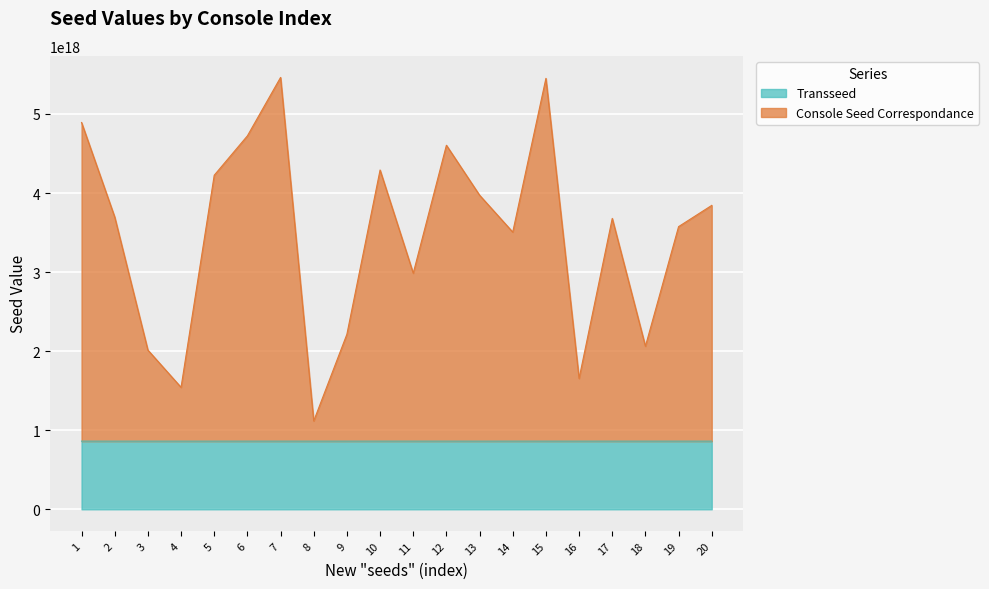

Is the value of Transseed at 4 greater than the value of Console Seed Correspondance at 7?

No